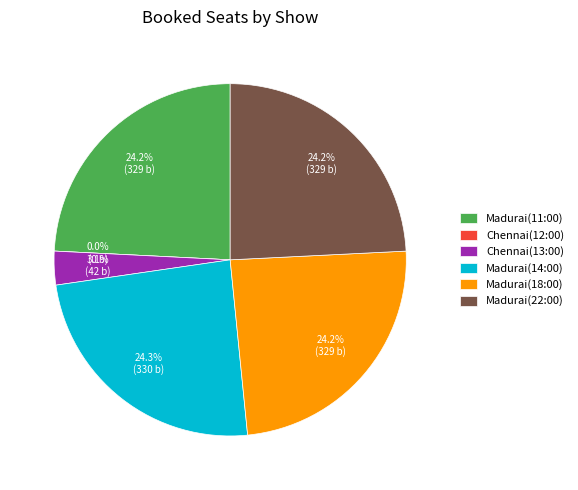

Does any single category account for the majority?

No